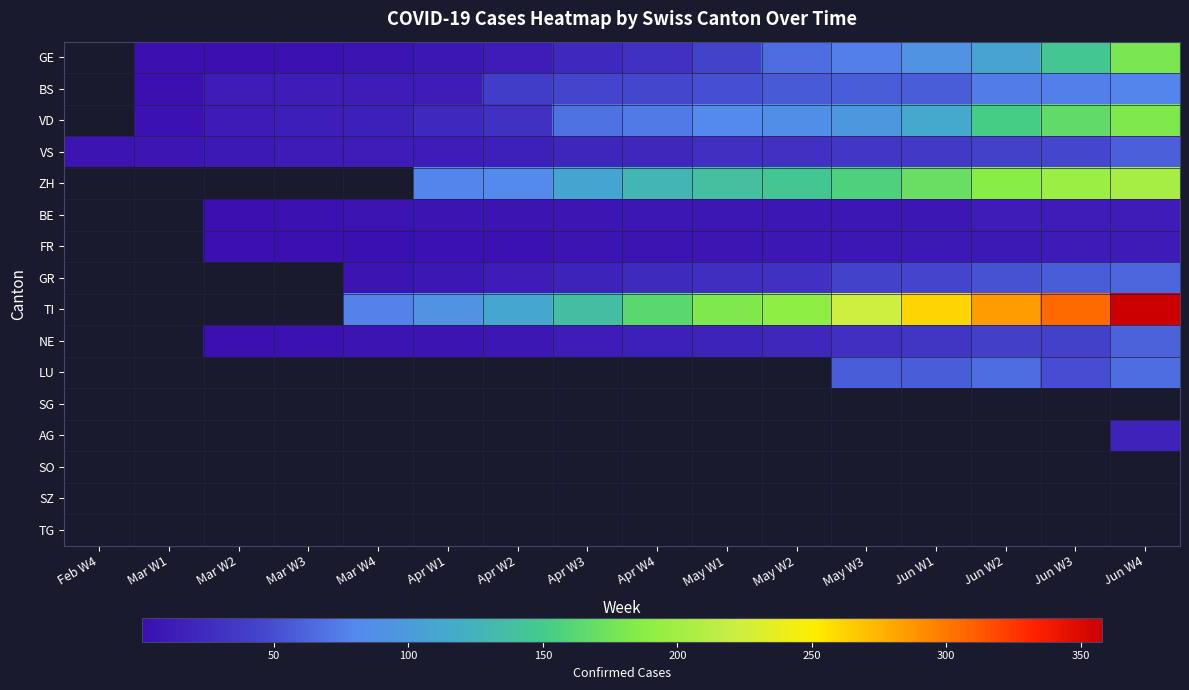

Is the value of SG at Mar W3 greater than the value of BS at Apr W4?

No